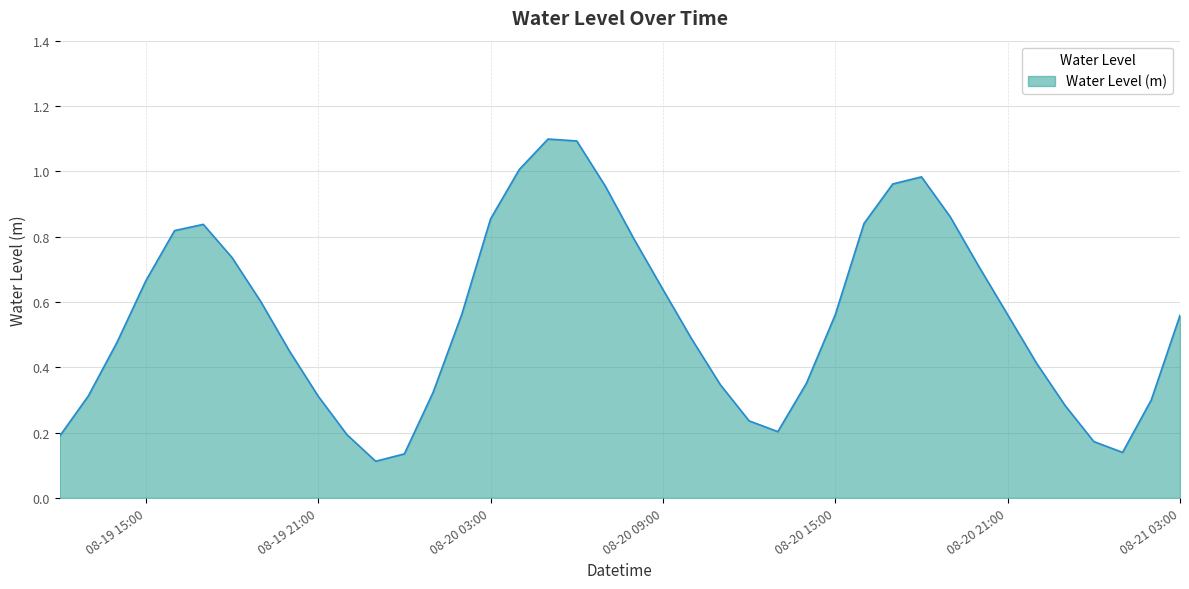

What is the maximum value shown in the chart?

1.1